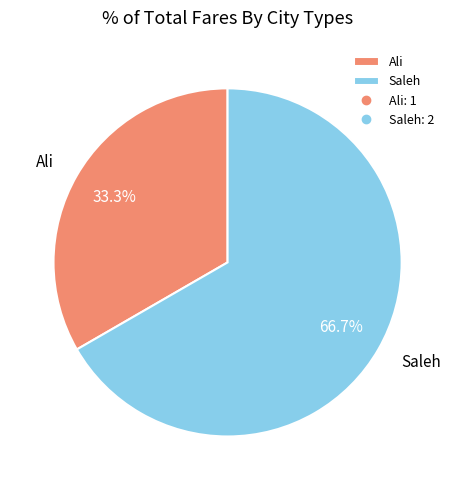

Is there any slice that represents more than half of the pie?

Yes